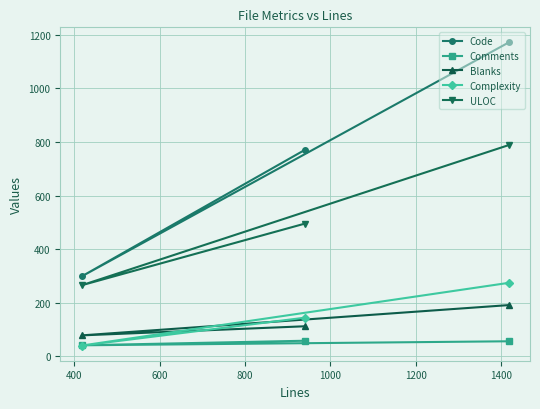

What is the lowest value of the Comments series?

41